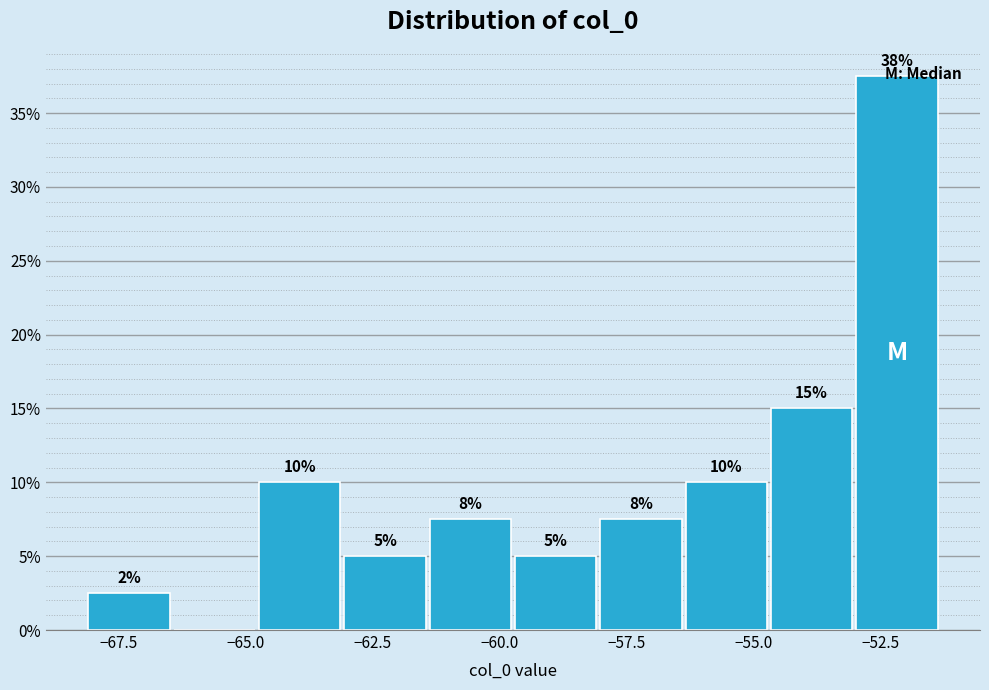

Around what value on the x-axis is the tallest bar? Give the approximate position of its centre, as read against the axis.

-52.0